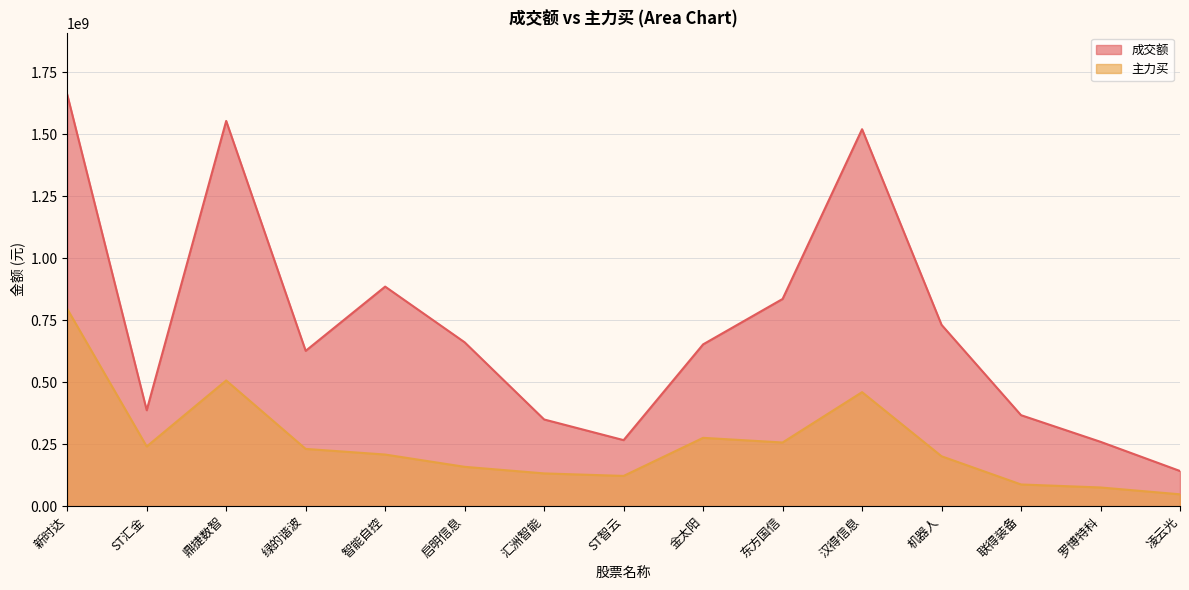

At which label does 主力买 reach its minimum?

凌云光